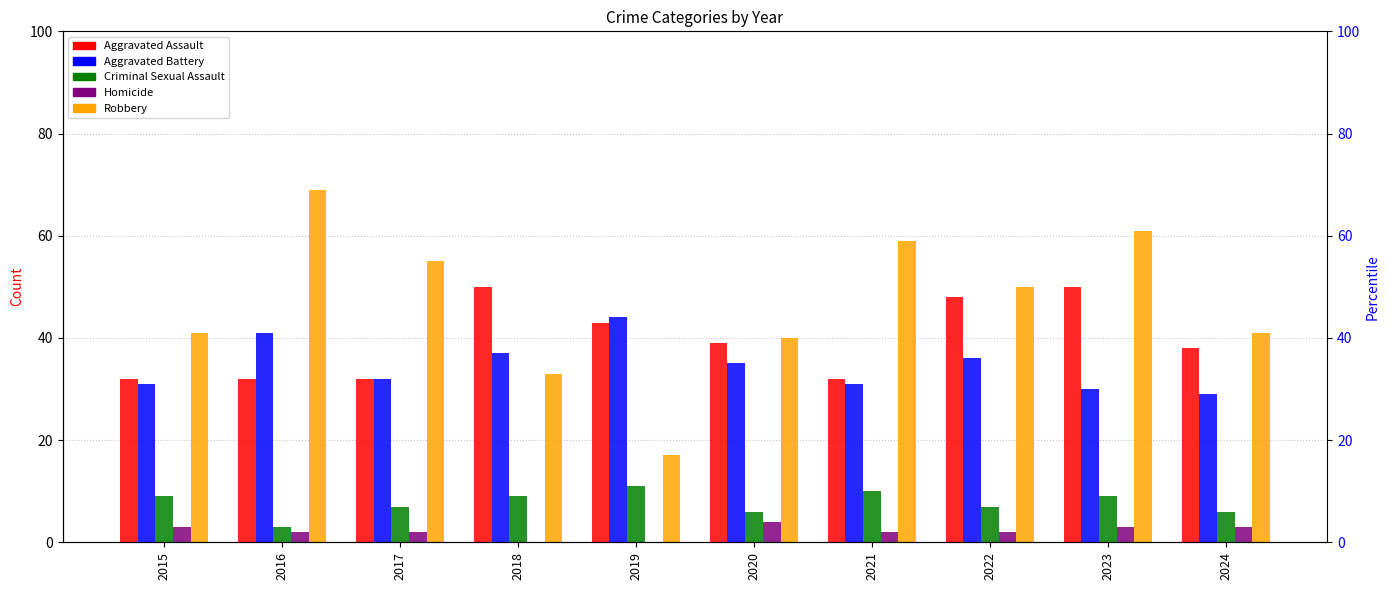

Which category has the highest value in the Aggravated Assault series?

2018